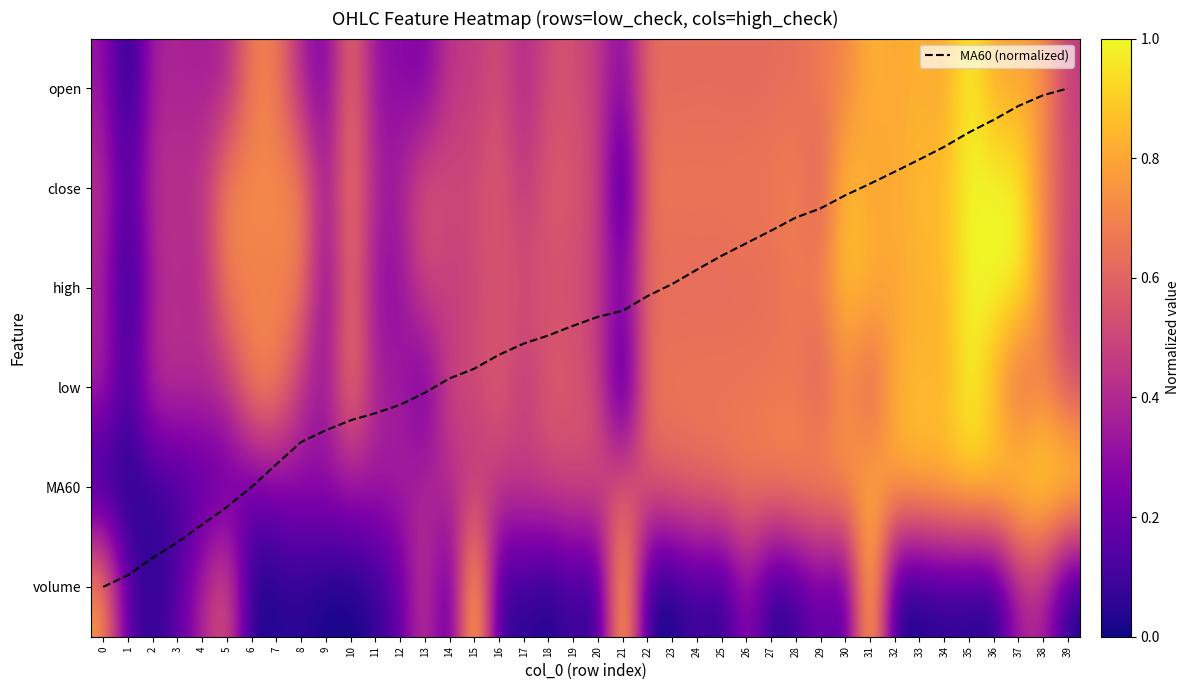

What value does the MA60 (normalized) series have at 24?

1.8